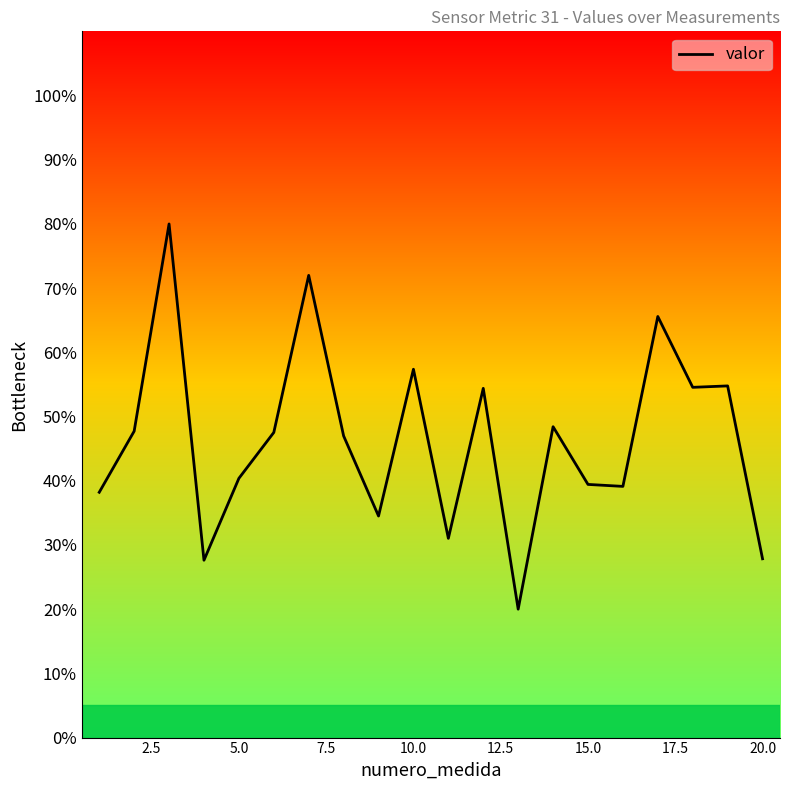

What is the minimum value shown in the chart?

20.0